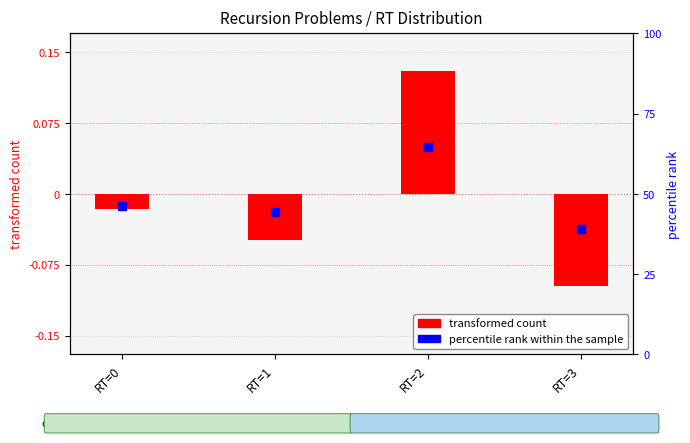

What is the total value across all series at RT=1?

-0.1